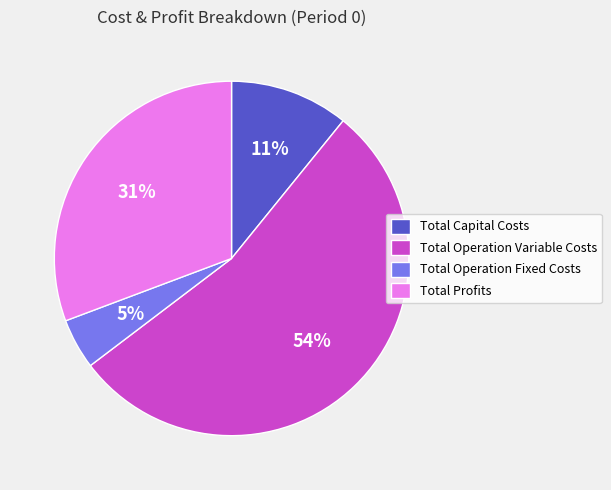

To the nearest percent, what is the average slice percentage?

25%